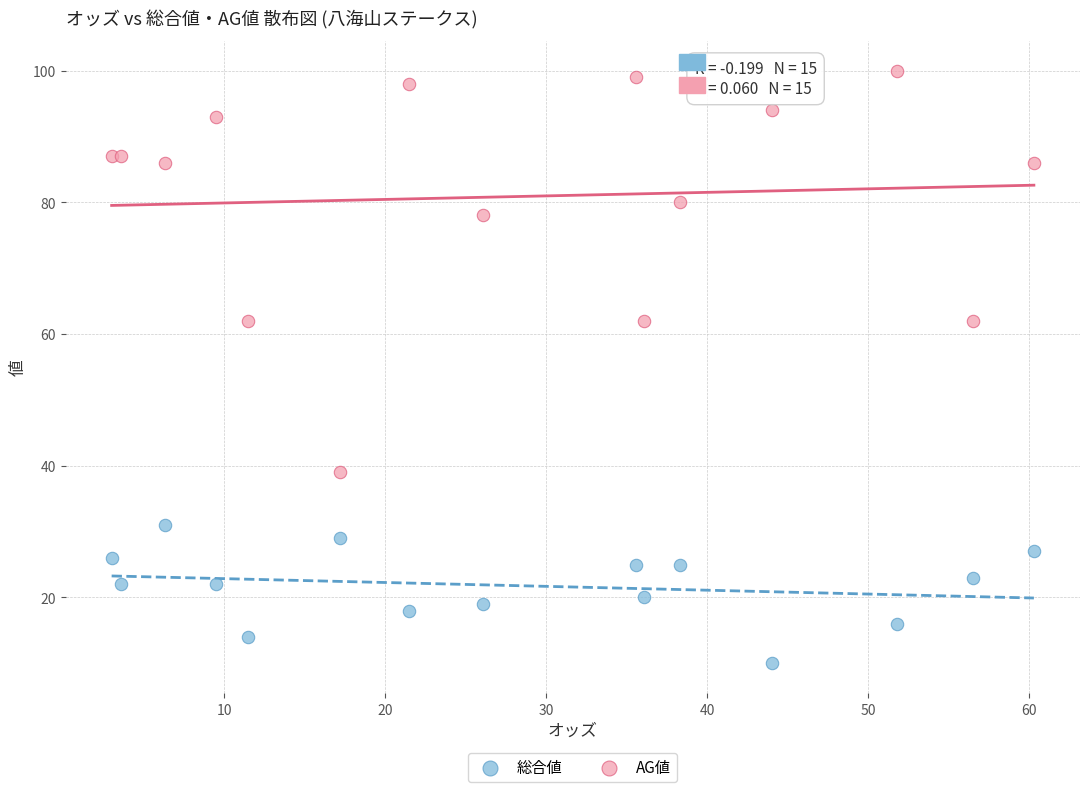

Which series has the largest Y range (max minus min)?

AG値